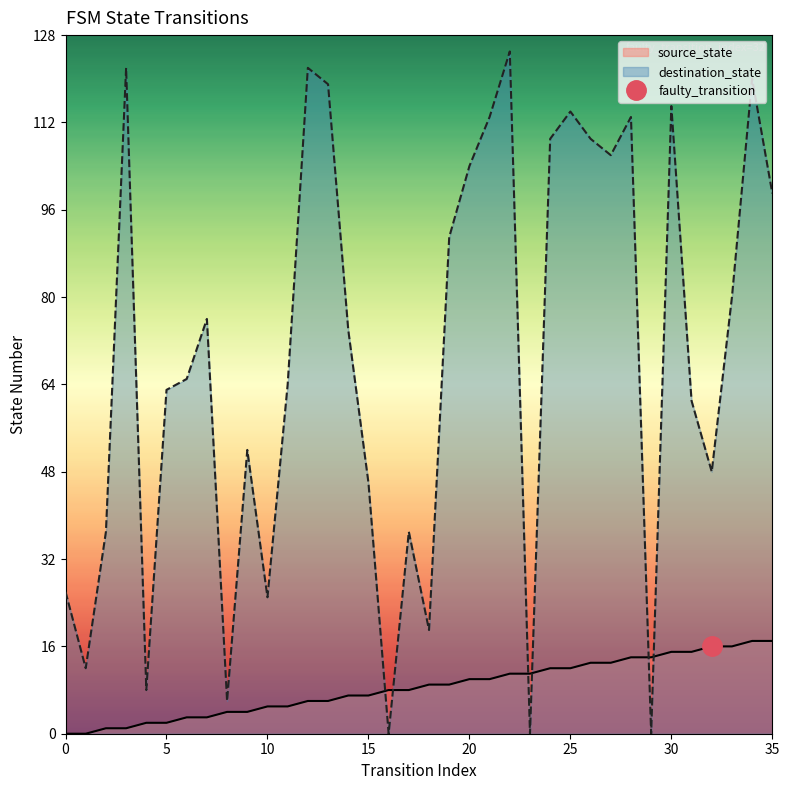

Rank the series by their maximum value, from highest to lowest.

destination_state, source_state